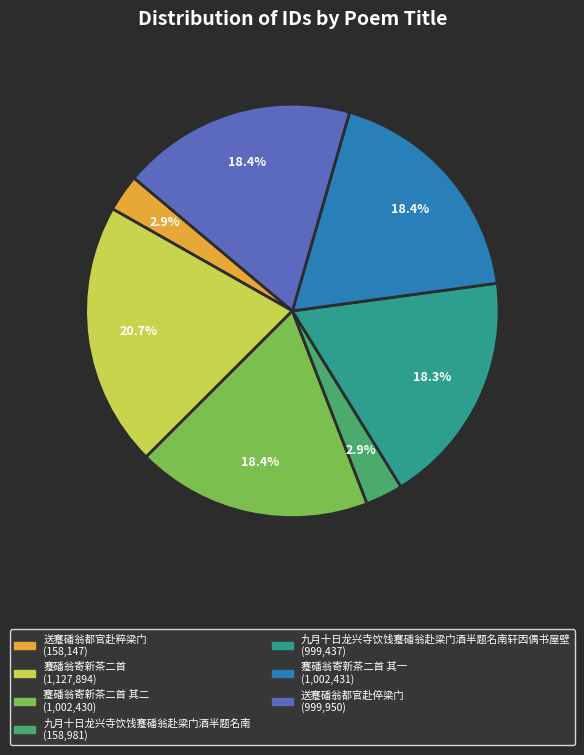

Does any single category account for the majority?

No